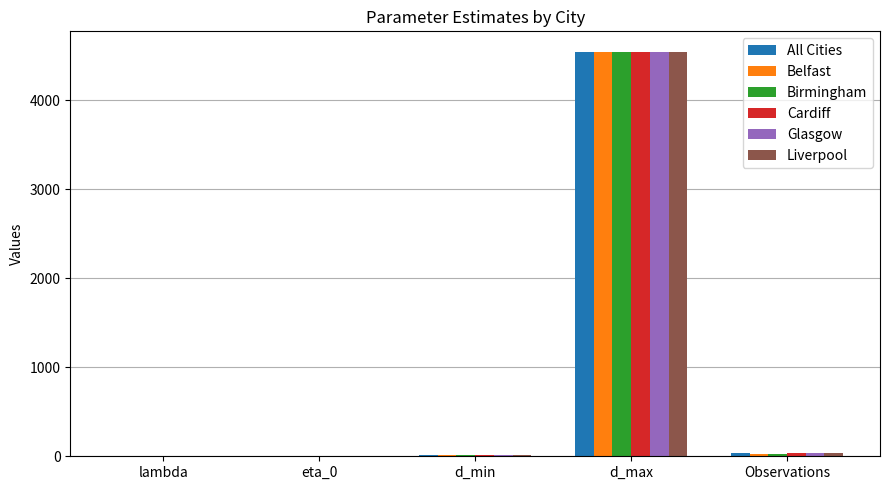

Between d_max and Observations, which series saw the biggest shift?

Belfast